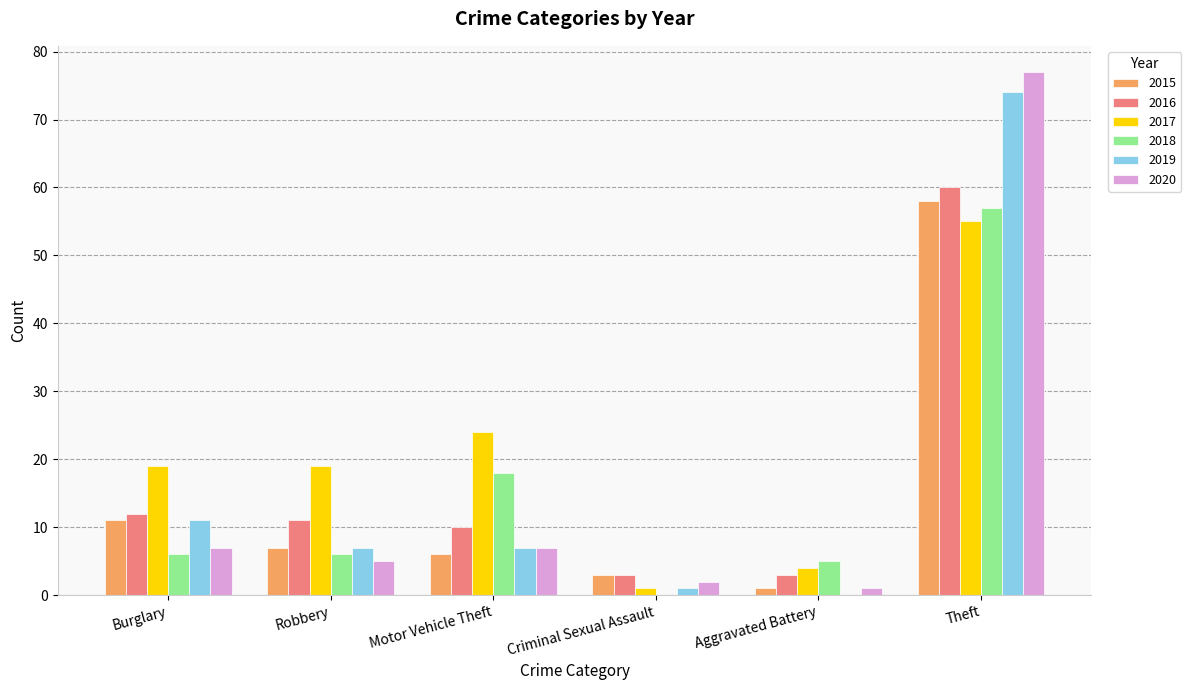

Is the value of 2018 at Theft greater than the value of 2015 at Aggravated Battery?

Yes